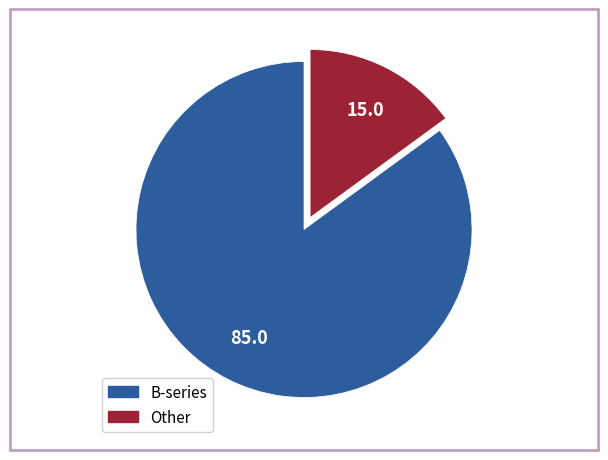

Is there any slice that represents more than half of the pie?

Yes